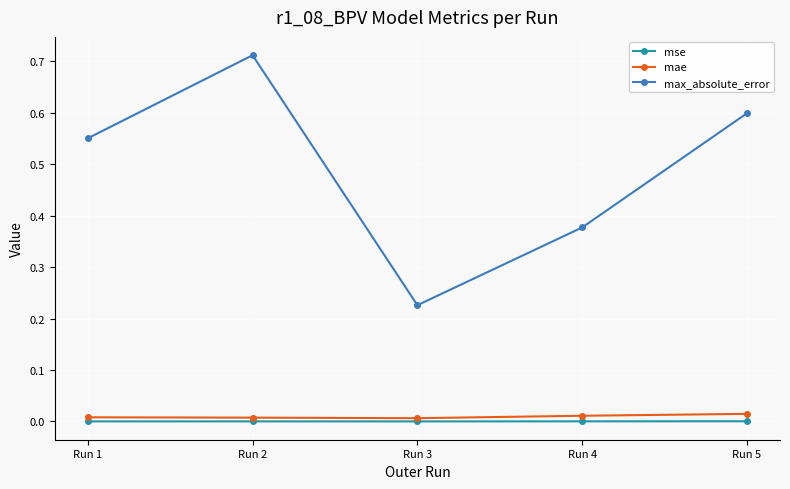

Is this an area chart (filled region under the line)?

No